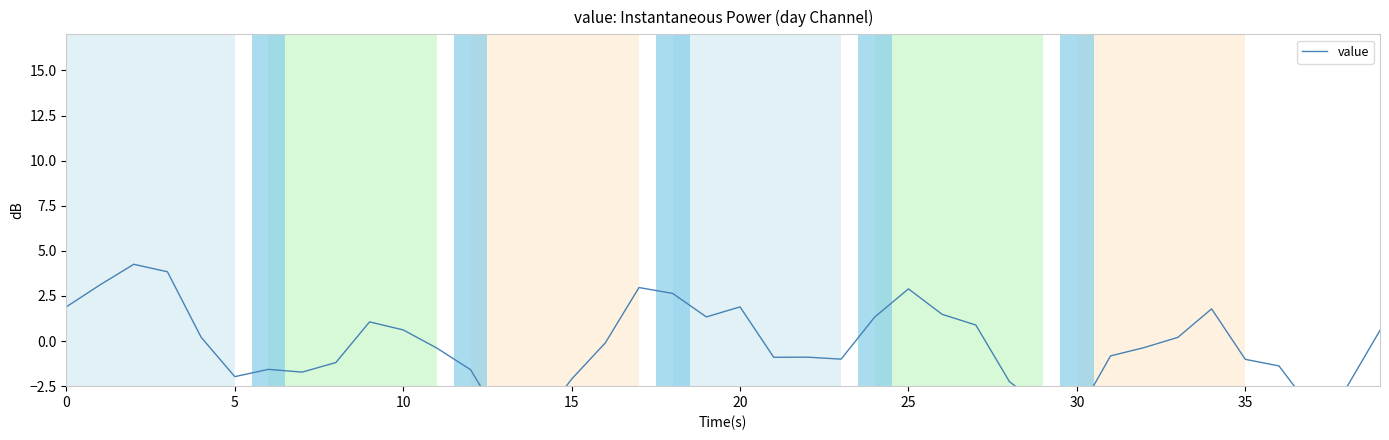

True or false: the data has more than 1 interior local peaks.

True